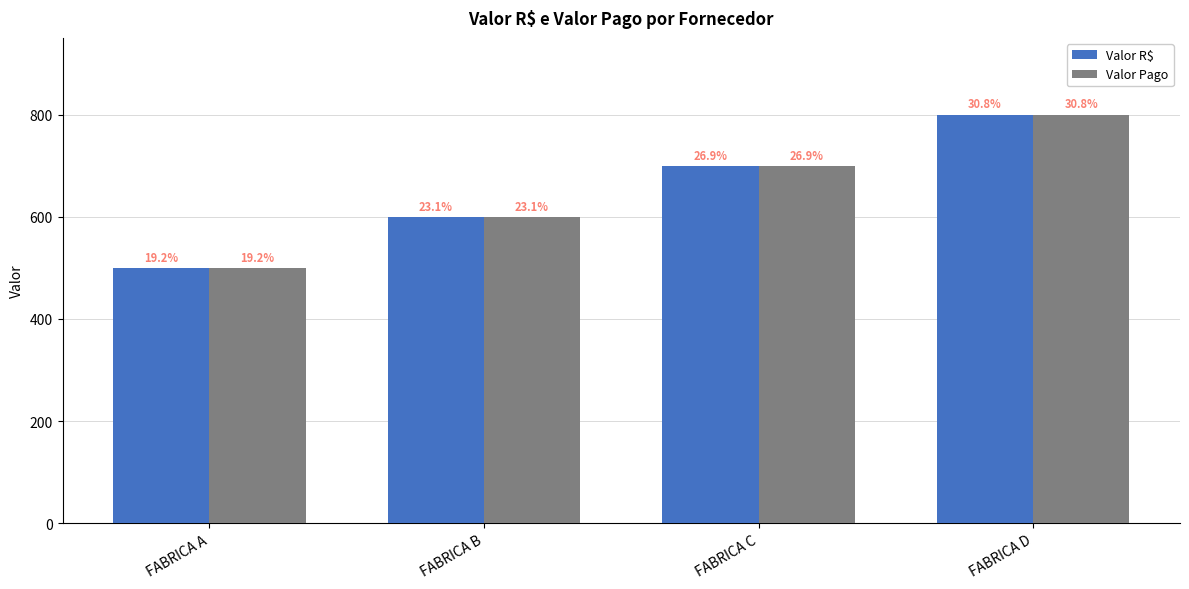

Are the bars grouped side by side (vs. stacked)?

Yes